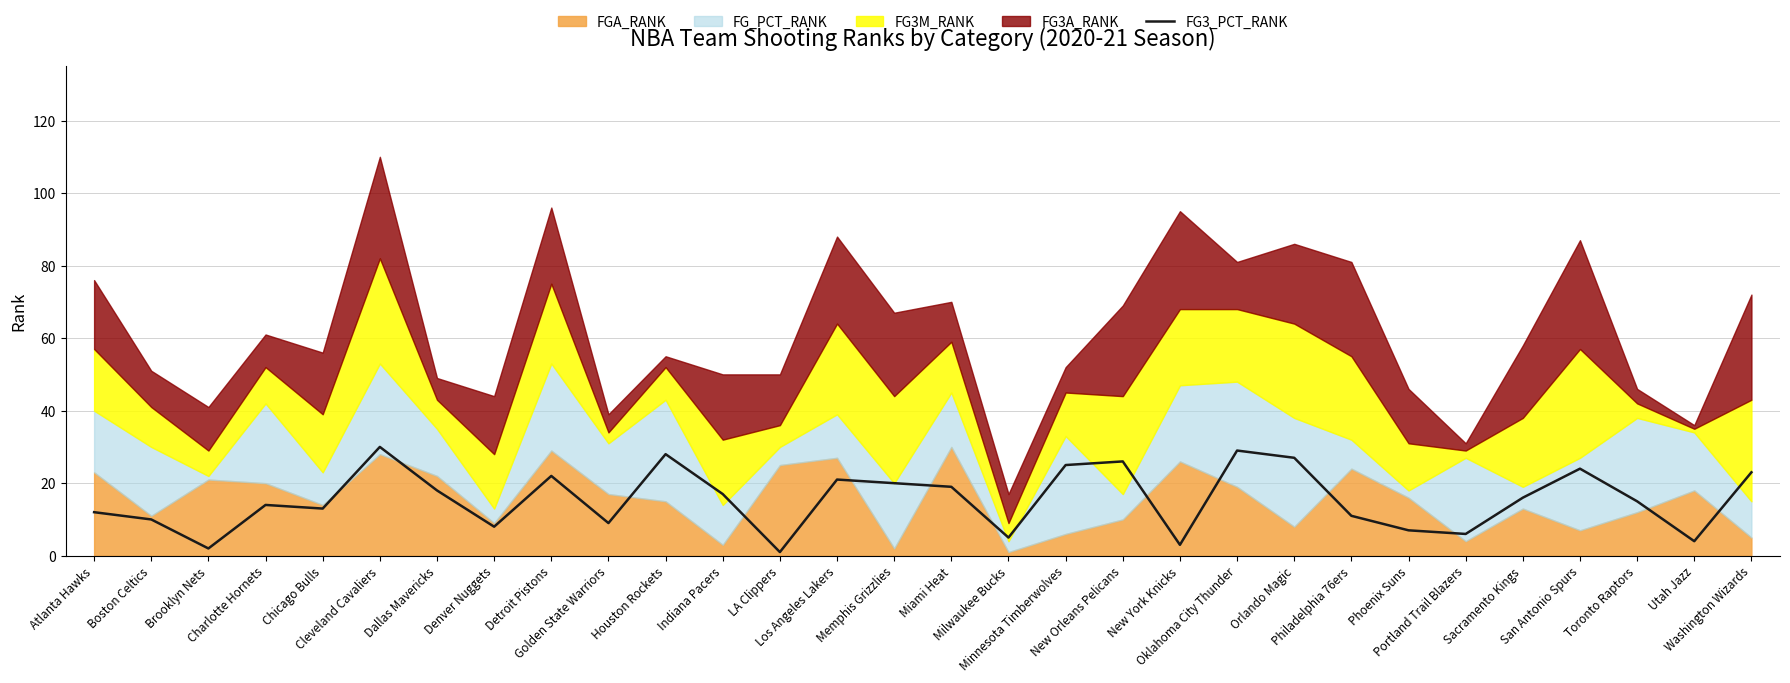

List the labels in order of value, largest first.

Cleveland Cavaliers, Oklahoma City Thunder, Houston Rockets, Orlando Magic, New Orleans Pelicans, Minnesota Timberwolves, San Antonio Spurs, Washington Wizards, Detroit Pistons, Los Angeles Lakers, Memphis Grizzlies, Miami Heat, Dallas Mavericks, Indiana Pacers, Sacramento Kings, Toronto Raptors, Charlotte Hornets, Chicago Bulls, Atlanta Hawks, Philadelphia 76ers, Boston Celtics, Golden State Warriors, Denver Nuggets, Phoenix Suns, Portland Trail Blazers, Milwaukee Bucks, Utah Jazz, New York Knicks, Brooklyn Nets, LA Clippers